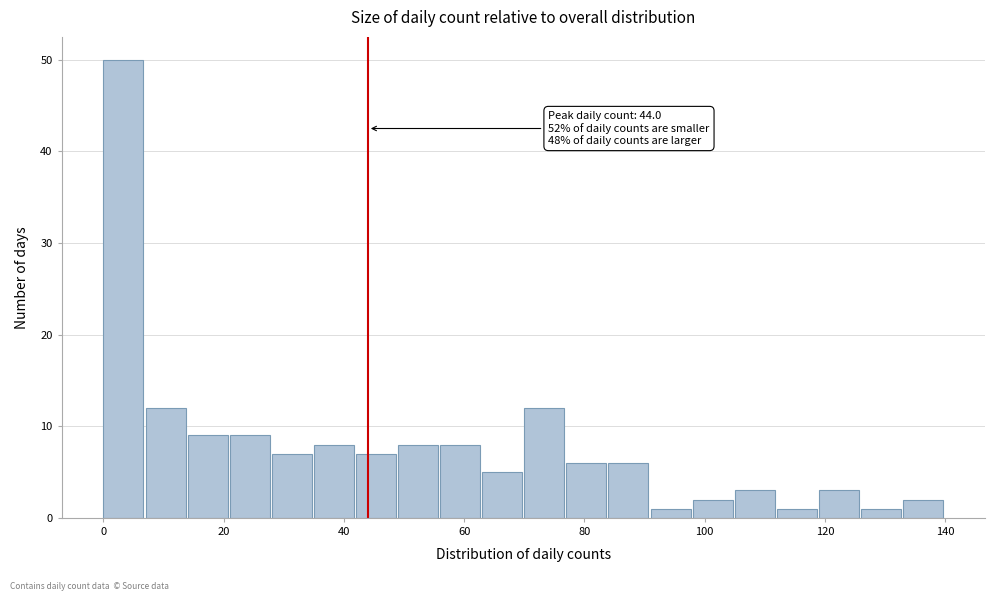

Around what value on the x-axis is the tallest bar? Give the approximate position of its centre, as read against the axis.

4